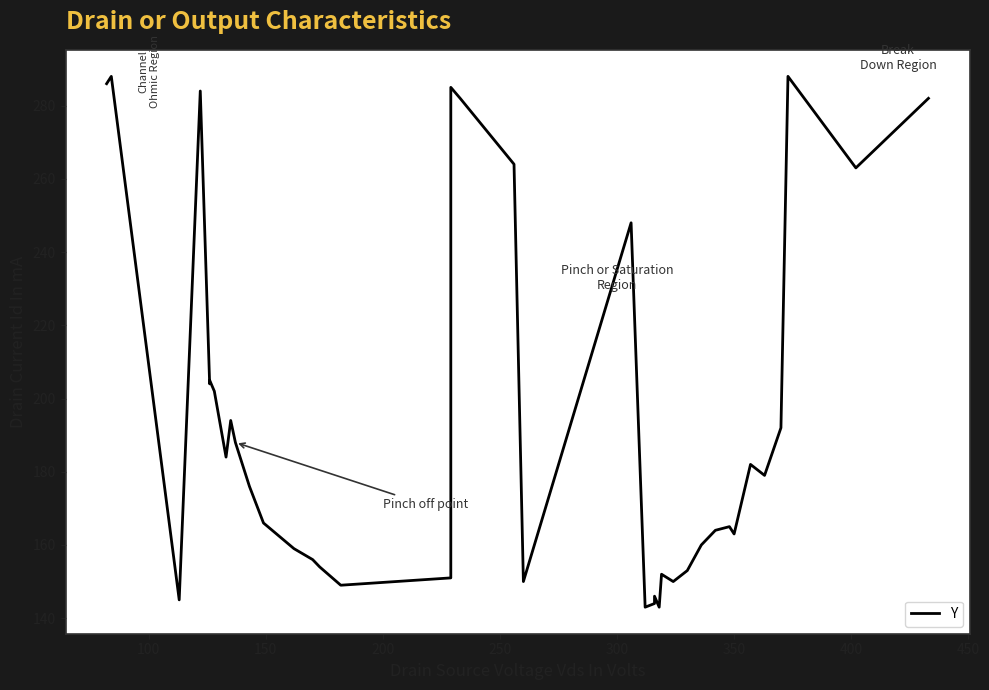

Does the chart display data point markers on the line(s)?

No